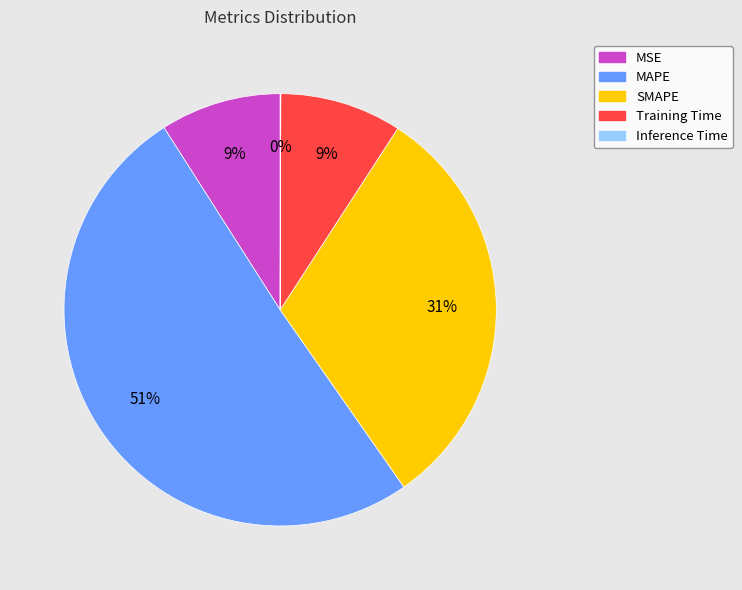

Which category accounts for the majority?

MAPE